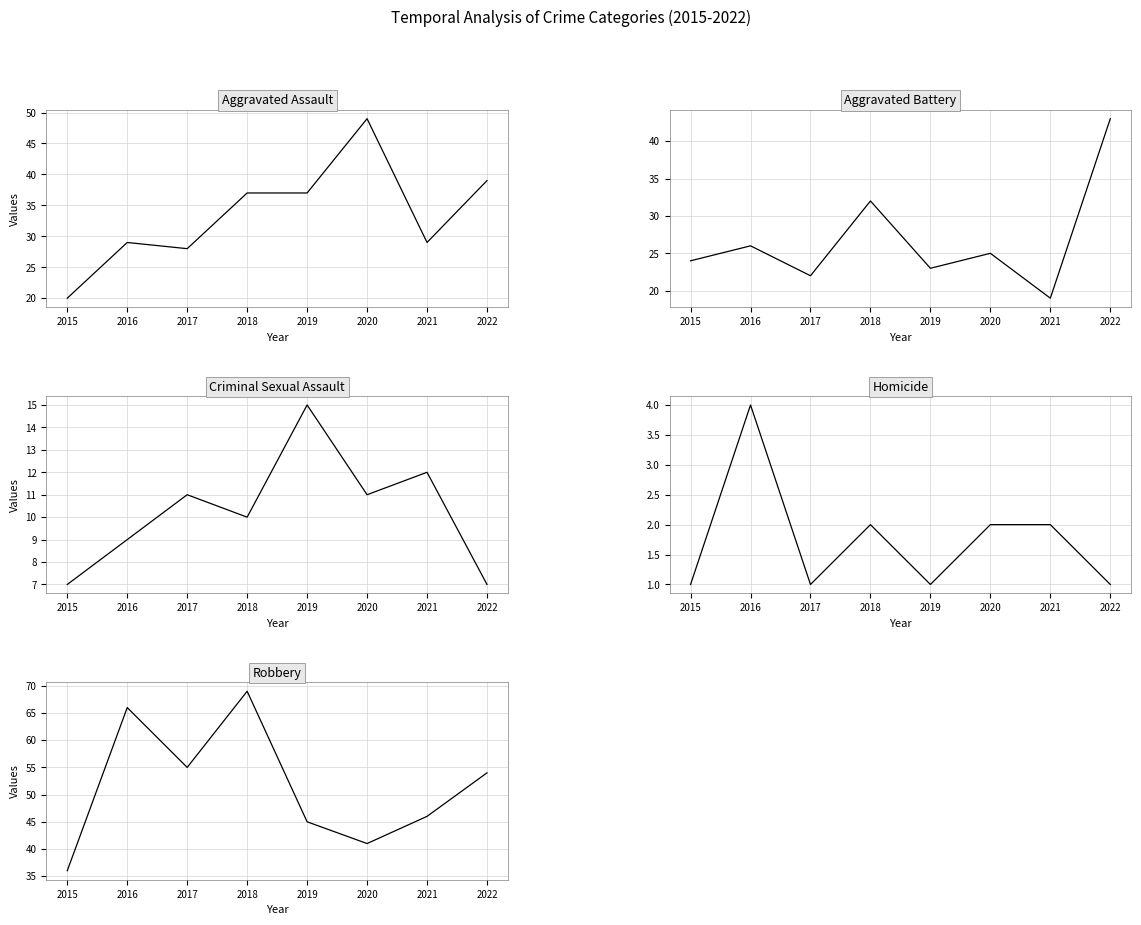

What is the difference between the second highest and second lowest values in the Robbery series?

25